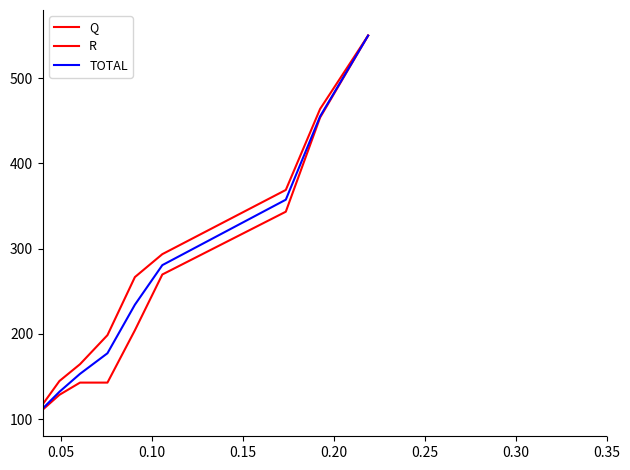

Does the chart display data point markers on the line(s)?

No